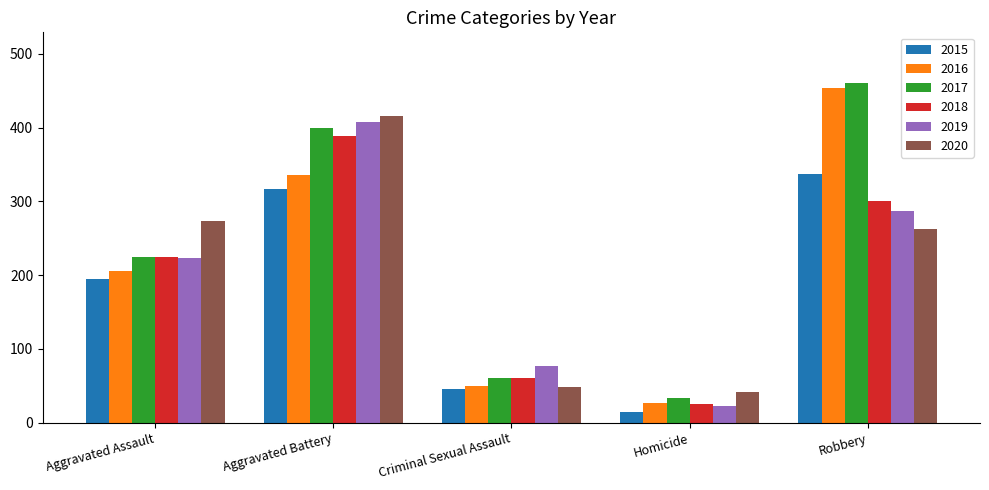

Does the chart contain any negative values?

No